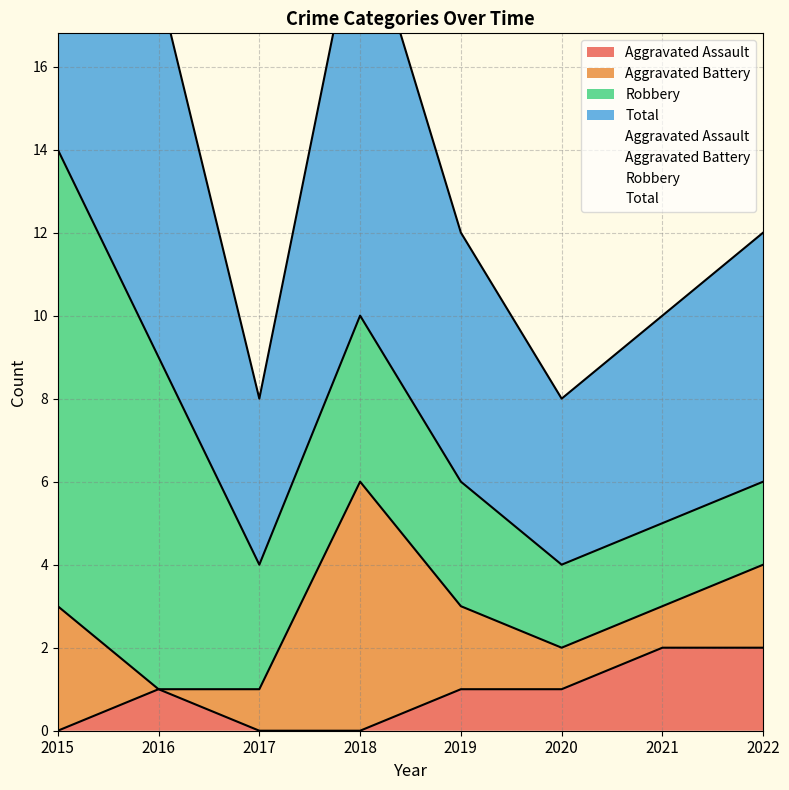

Which has a higher value, 2019 or 2022?

2022